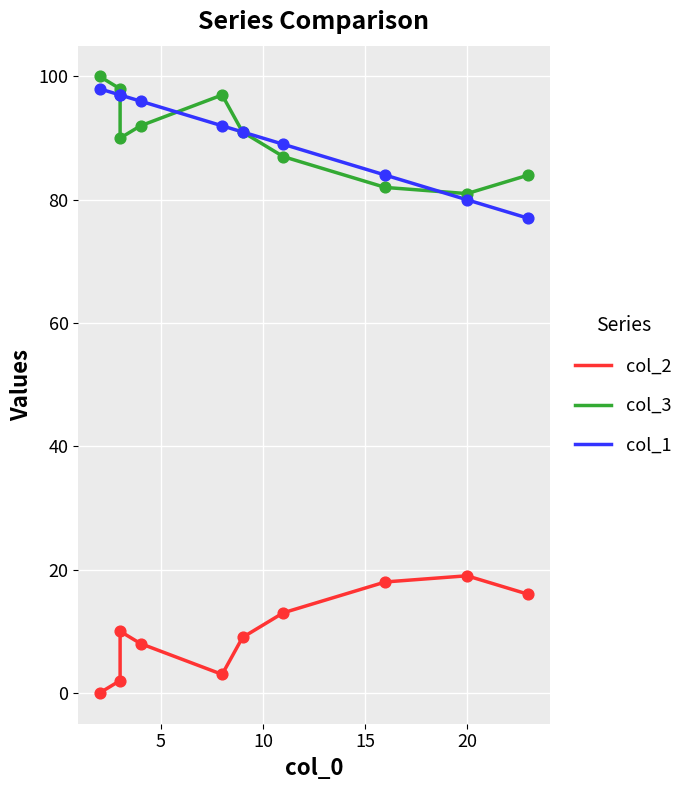

What are all the series names shown in the legend?

col_2, col_3, col_1